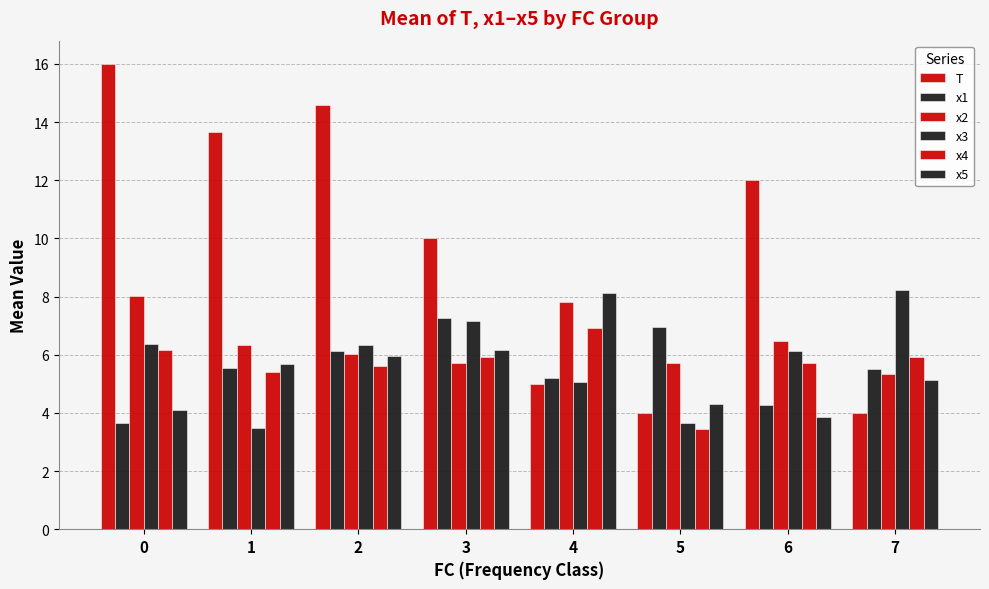

Rank the series at 2 from highest to lowest value.

T, x3, x1, x2, x5, x4